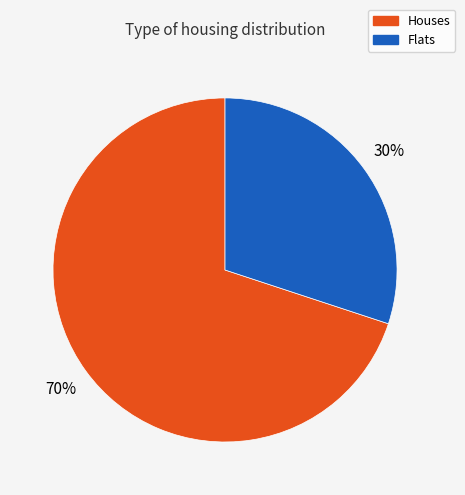

To the nearest percent, what is the average slice percentage?

50%